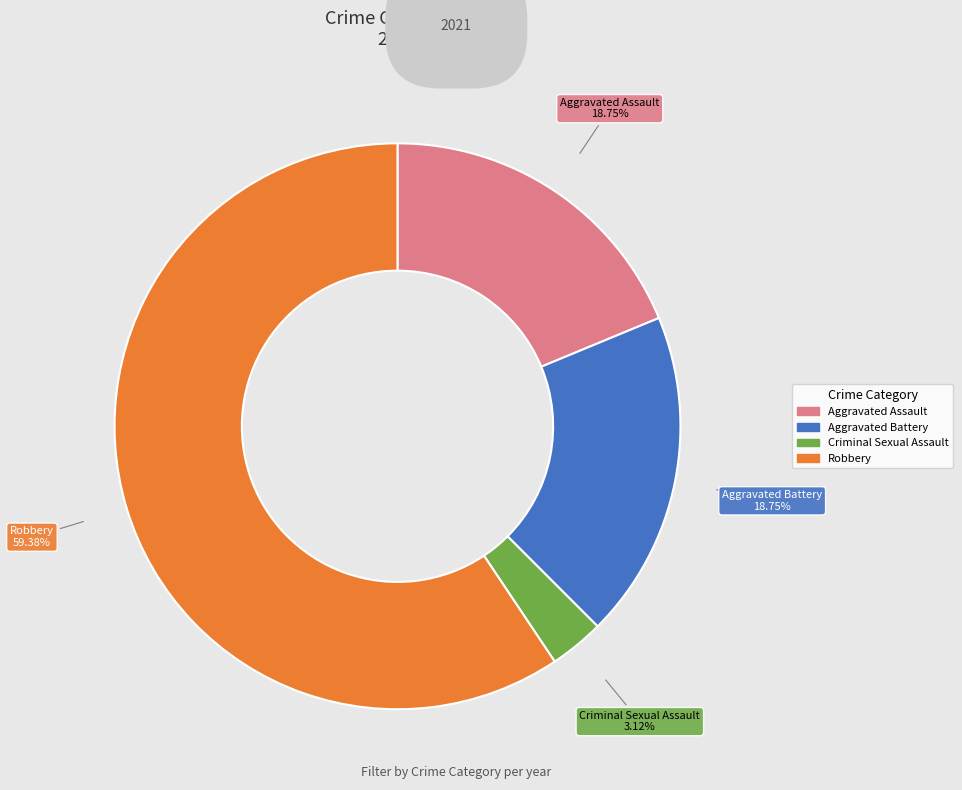

To the nearest percent, what is the difference between the largest and smallest slice percentages?

56%